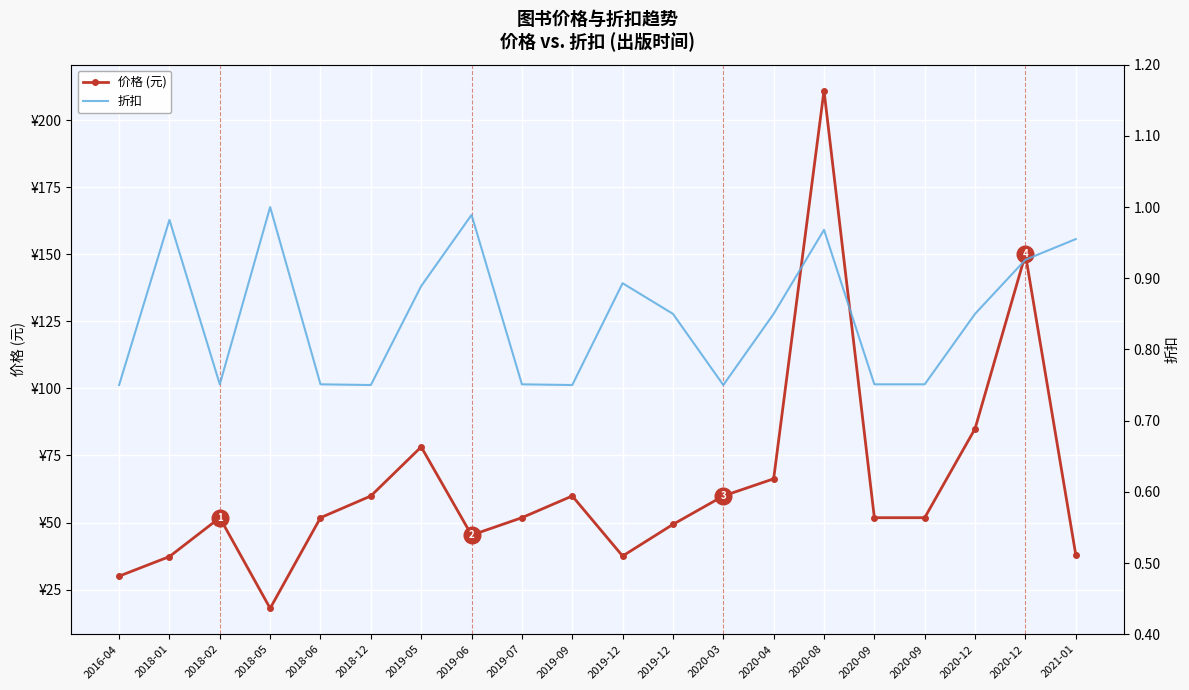

List the series in order of their peak value, highest first.

价格 (元), 折扣